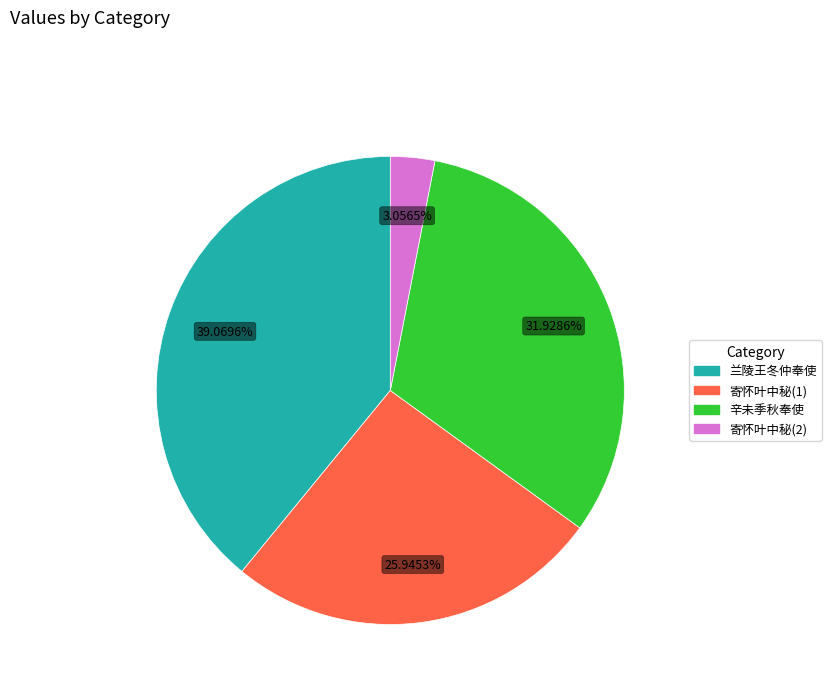

Is there any slice that represents more than half of the pie?

No